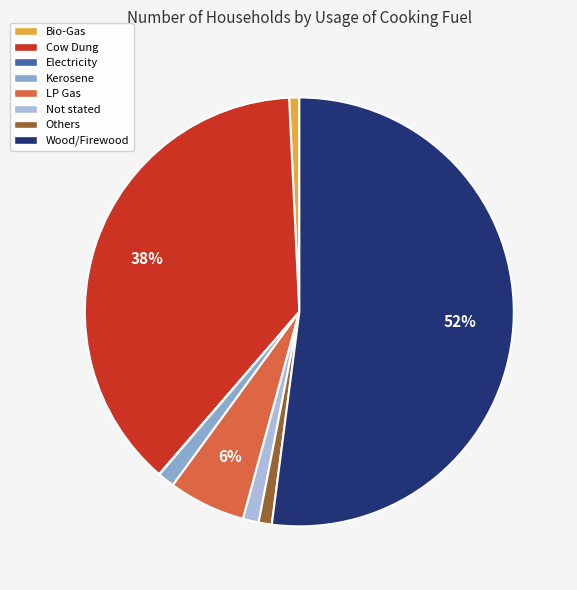

Which slice is the largest?

Wood/Firewood